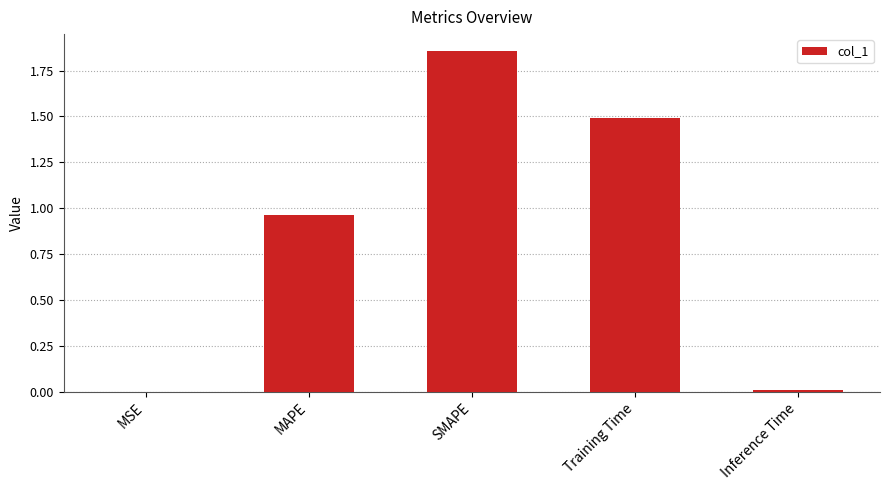

True or false: the data shows 0.0 at Inference Time.

True